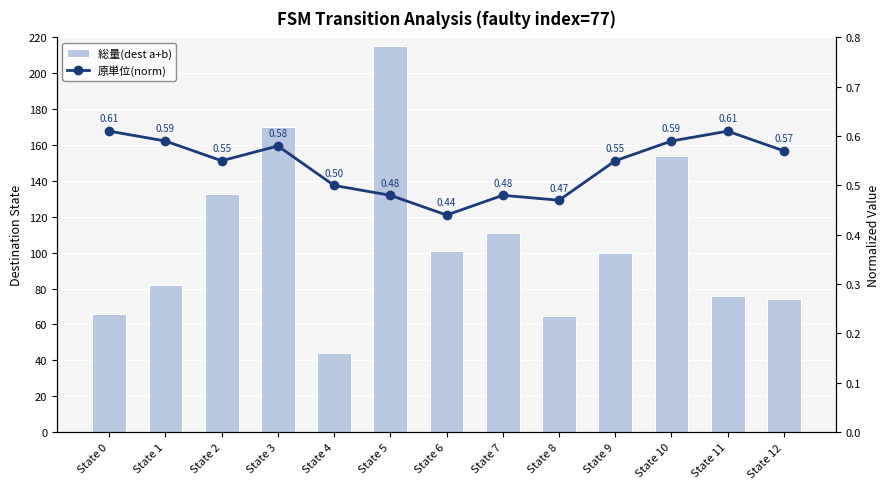

What is the spread (max minus min) of values at State 2?

132.4